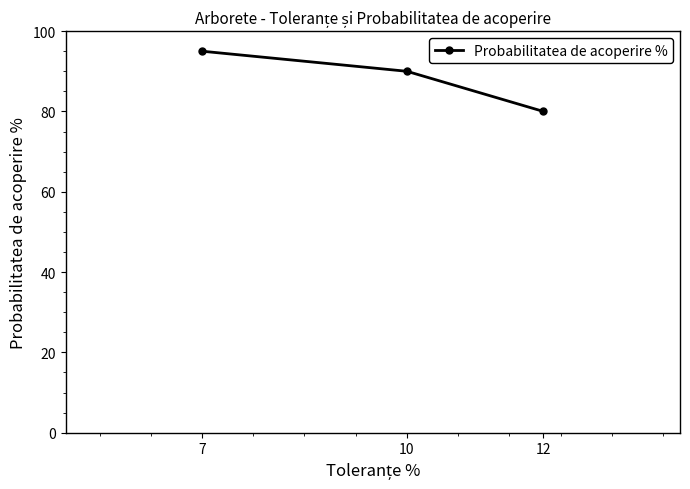

The value at 12 is 80. True or false?

True